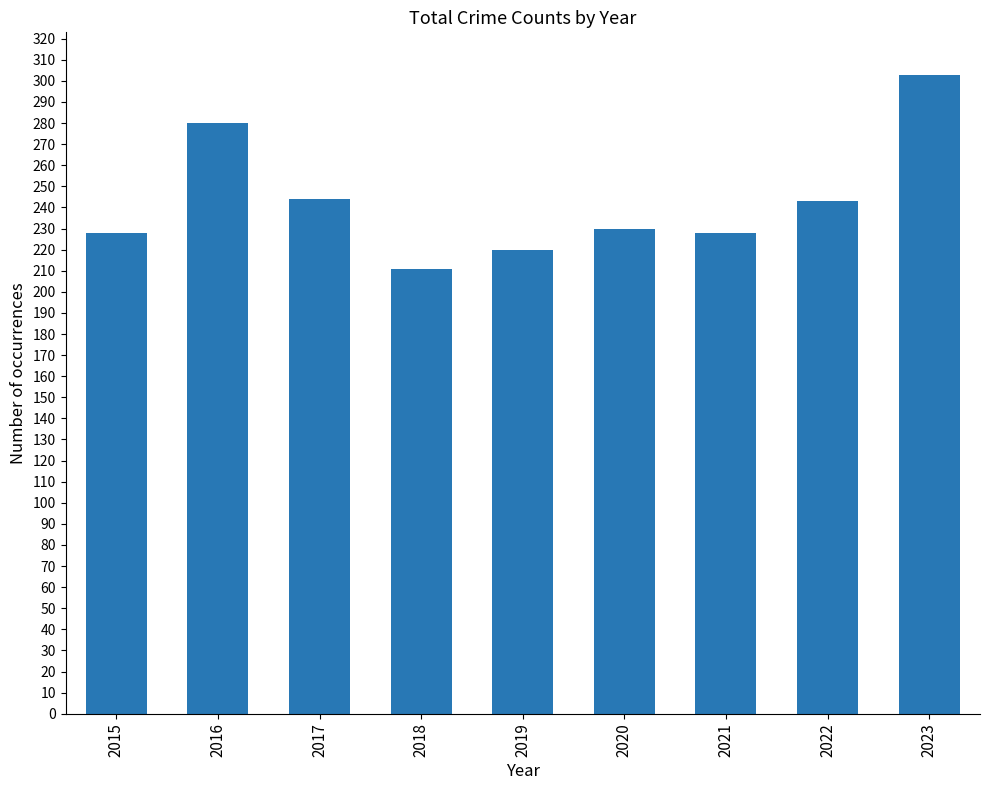

How many bars are there in total?

9